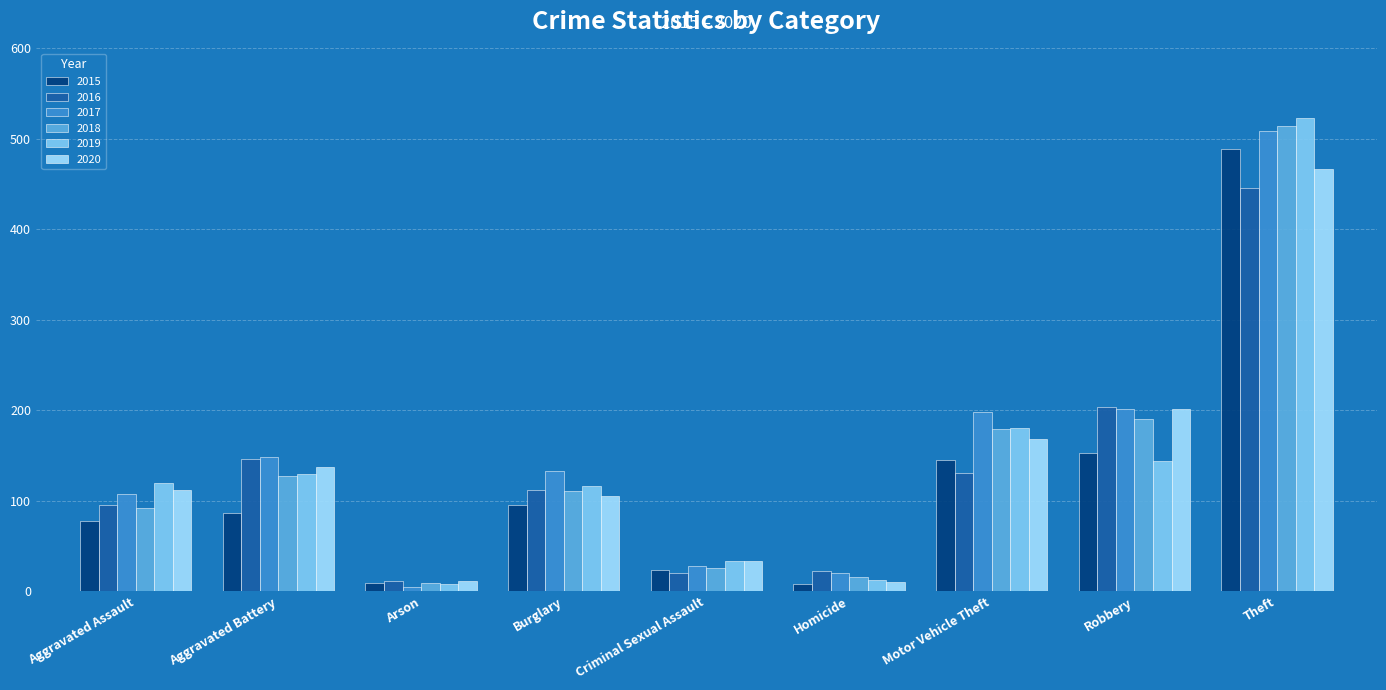

The value of 2018 at Motor Vehicle Theft is 179. True or false?

True